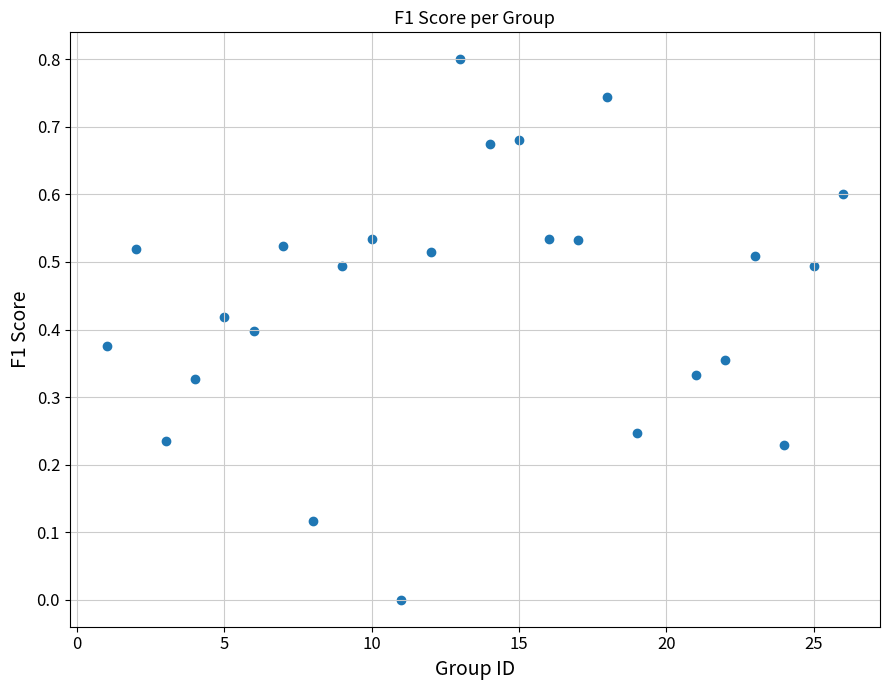

What is the range of Y values (max minus min)?

0.8